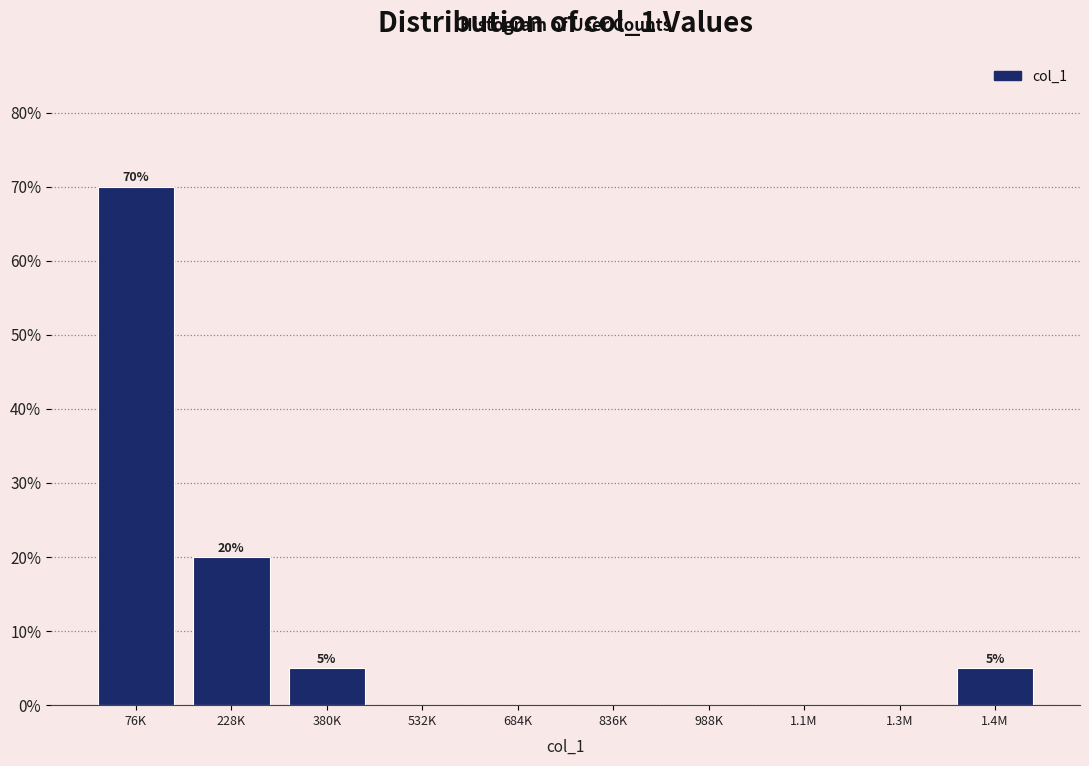

Reading left to right, transcribe all the data shown in this chart.

76K=70	228K=20	380K=5	532K=0	684K=0	836K=0	988K=0	1.1M=0	1.3M=0	1.4M=5